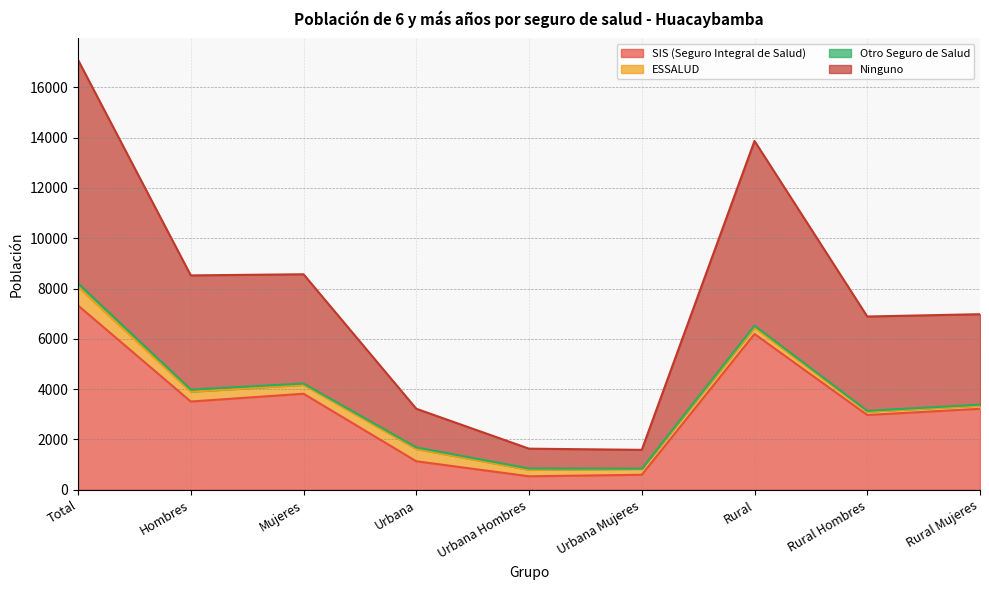

What is the approximate value of SIS (Seguro Integral de Salud) at Mujeres, to the nearest 10?

3820